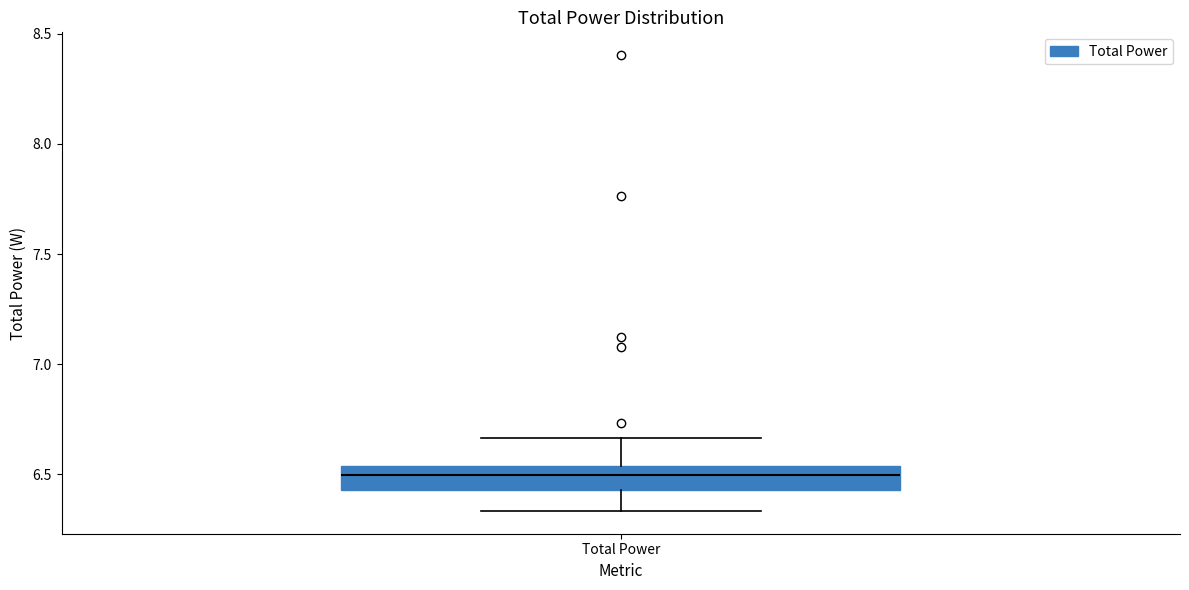

Where does the lower whisker of the box for Total Power end on the y-axis? The values are not printed on the chart, so give them approximately, as read against the axis.

6.35